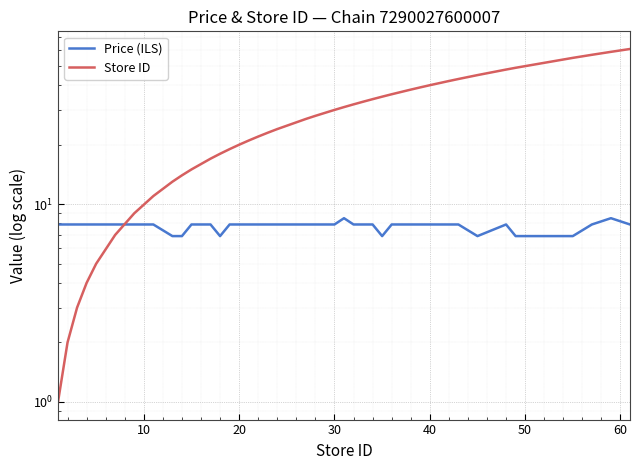

Reading left to right, extract all data points from this chart.

Price (ILS): 7.9	7.9	7.9	7.9	7.9	7.9	7.9	7.9	6.9	6.9	7.9	7.9	6.9	7.9	7.9	7.9	7.9	7.9	7.9	7.9	7.9	7.9	8.5	7.9	7.9	7.9	6.9	7.9	7.9	7.9	7.9	7.9	7.9	6.9	7.9	6.9	6.9	7.9	8.5	7.9
Store ID: 1.0	2.0	3.0	4.0	5.0	7.0	9.0	11.0	13.0	14.0	15.0	17.0	18.0	19.0	20.0	21.0	22.0	23.0	24.0	27.0	28.0	30.0	31.0	32.0	33.0	34.0	35.0	36.0	38.0	39.0	40.0	42.0	43.0	45.0	48.0	49.0	55.0	57.0	59.0	61.0